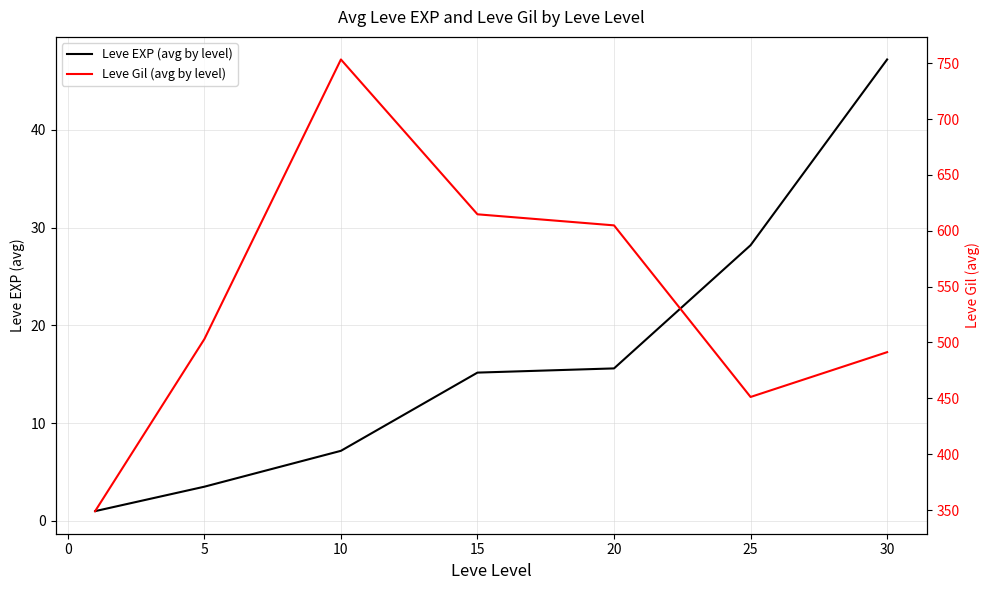

At which label does Leve Gil (avg by level) first exceed 503?

10